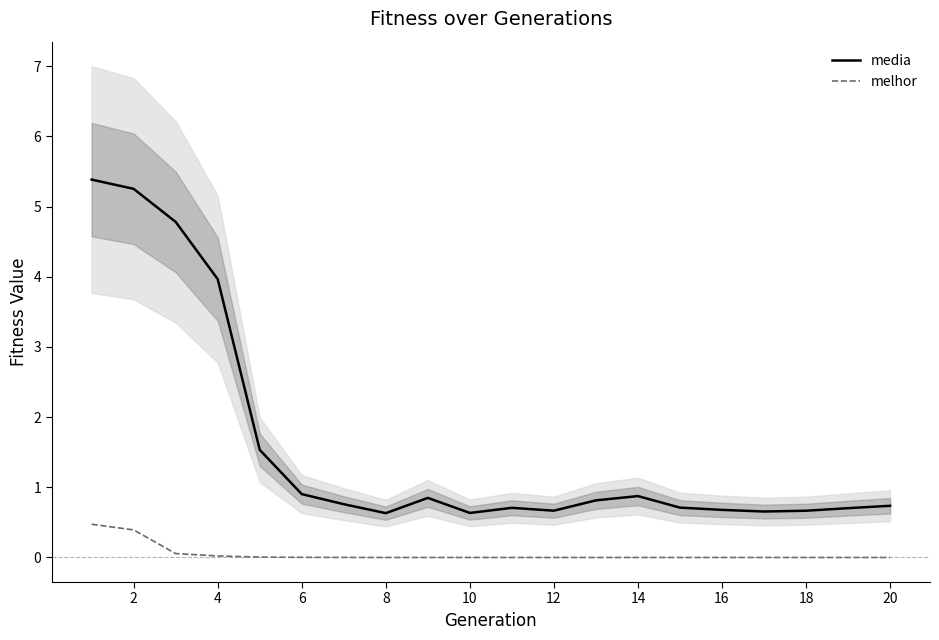

Is this an area chart (filled region under the line)?

No